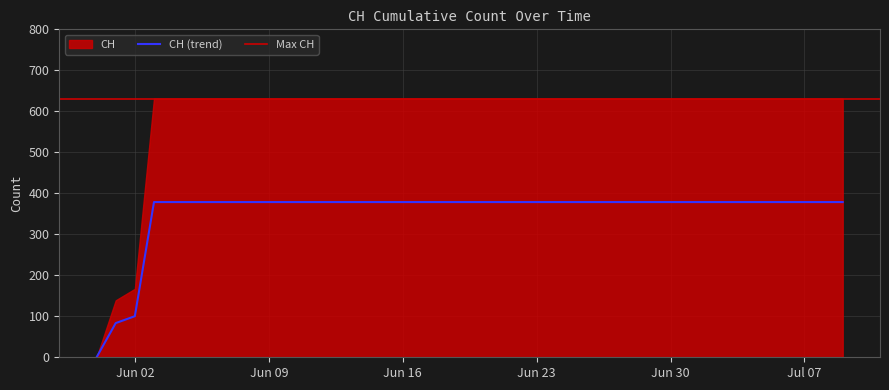

Read the value at 2020-07-04.

378.6